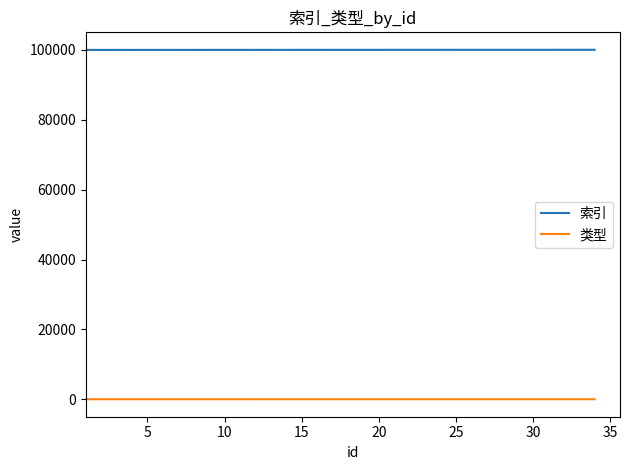

Rank the series by their maximum value, from lowest to highest.

类型, 索引